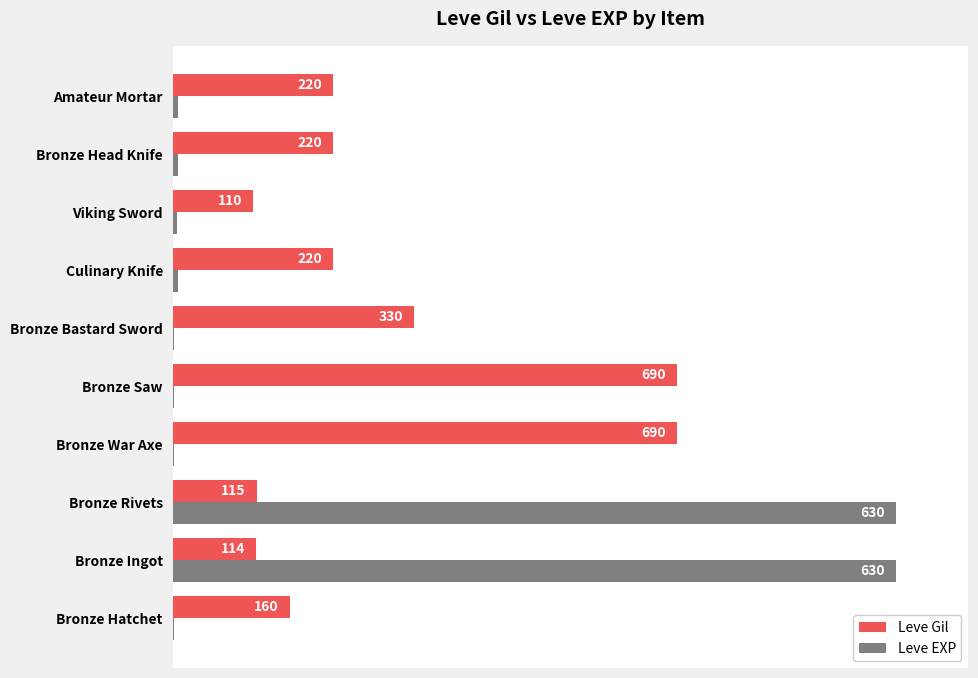

What are all the series names shown in the legend?

Leve Gil, Leve EXP